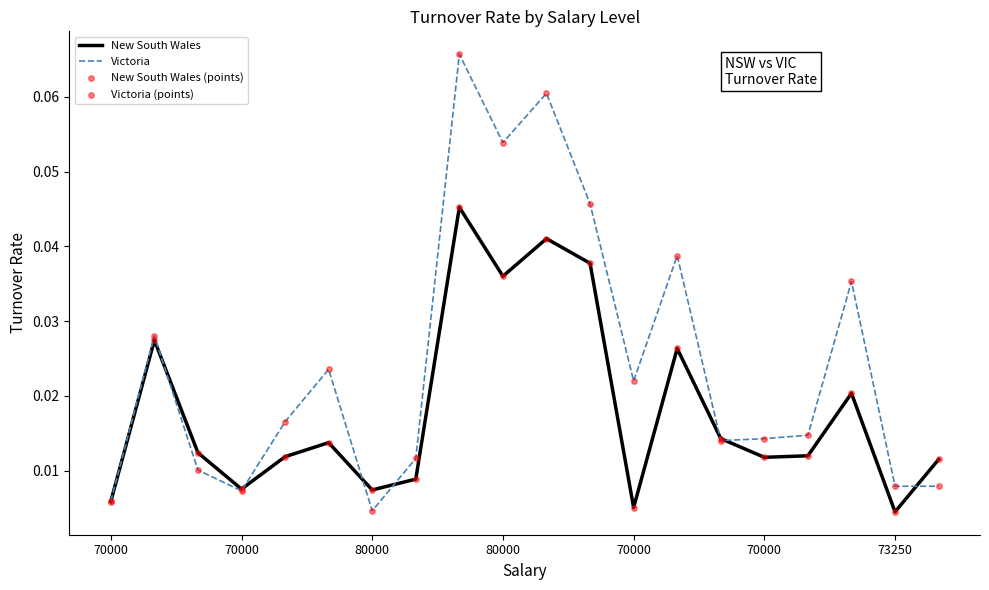

Which series has the largest range (max minus min)?

Victoria